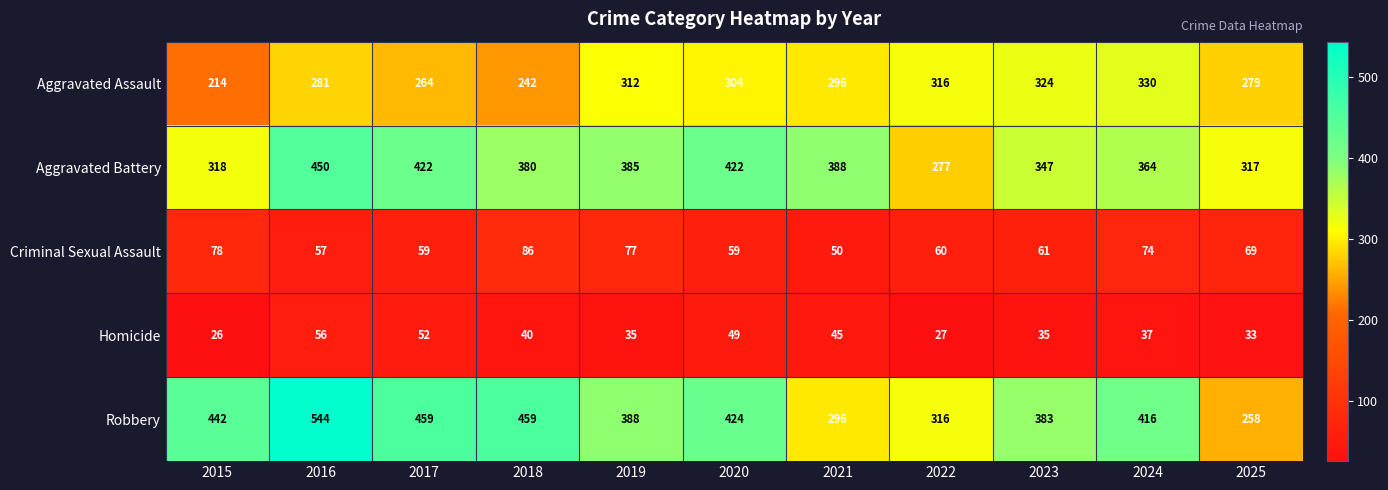

Is it true that Criminal Sexual Assault equals 59 at 2017?

True